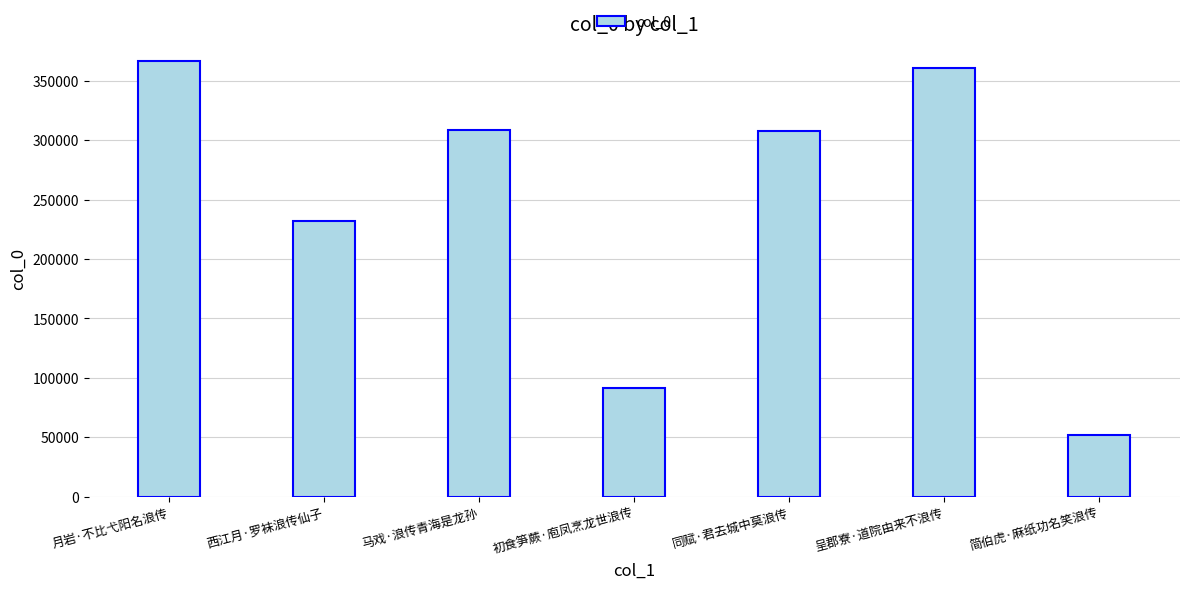

What is the label of the 1st bar from the left?

月岩·不比弋阳名浪传